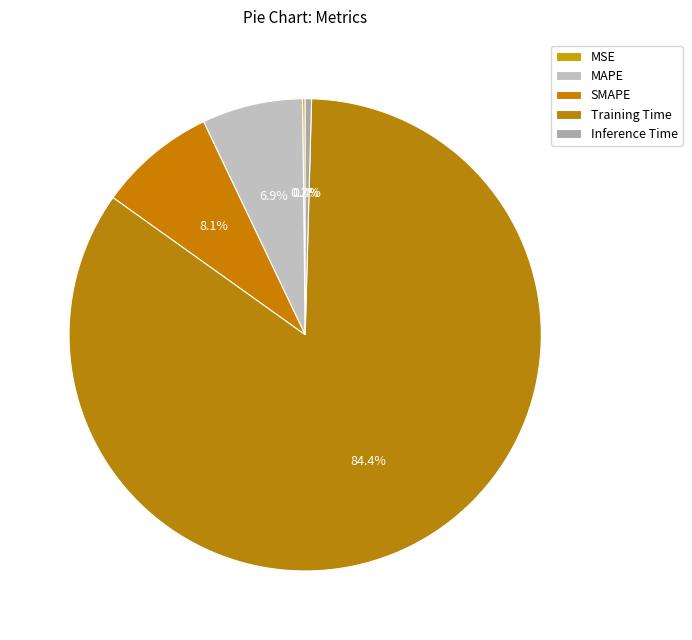

To the nearest percent, what percentage of the pie is SMAPE?

8%